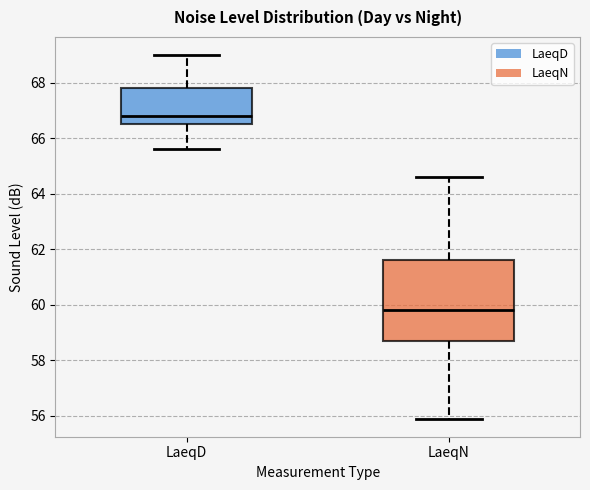

Where does the lower whisker of the box for LaeqN end on the y-axis? The values are not printed on the chart, so give them approximately, as read against the axis.

56.0